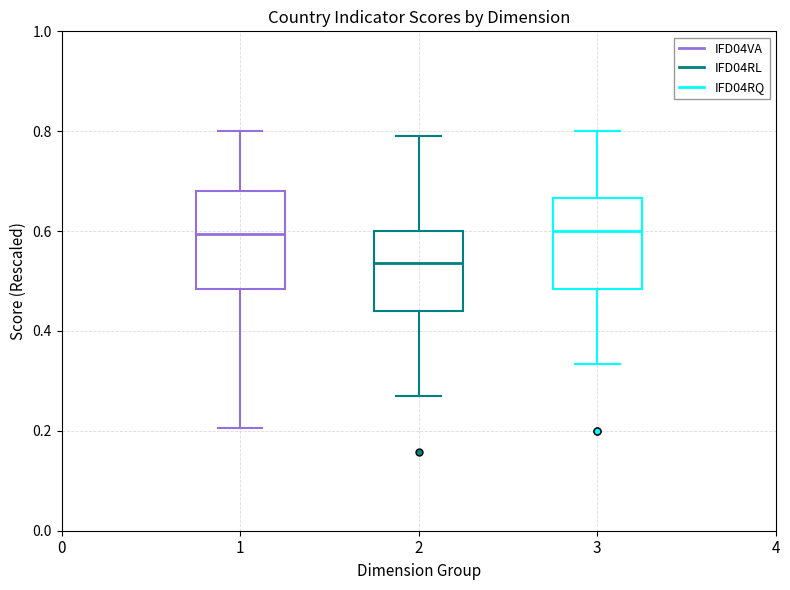

Which box's median line is the lowest?

2